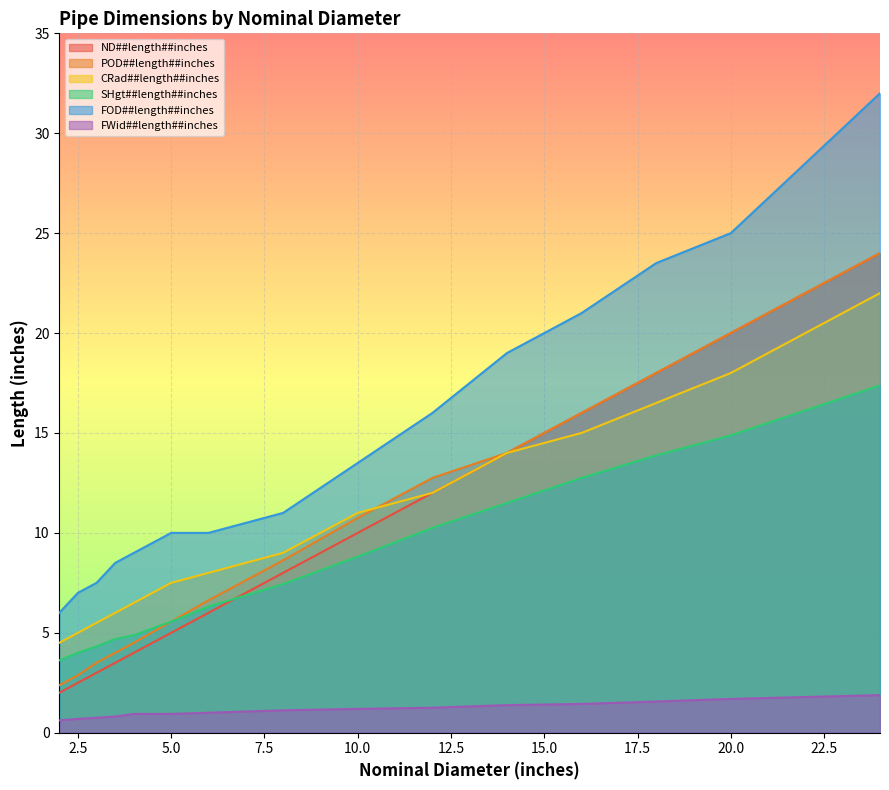

At which category is the sum across all series the highest?

24